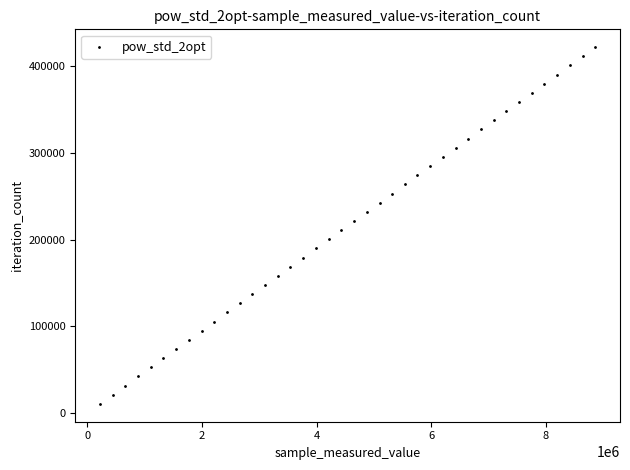

What is the range of Y values (max minus min)?

411216